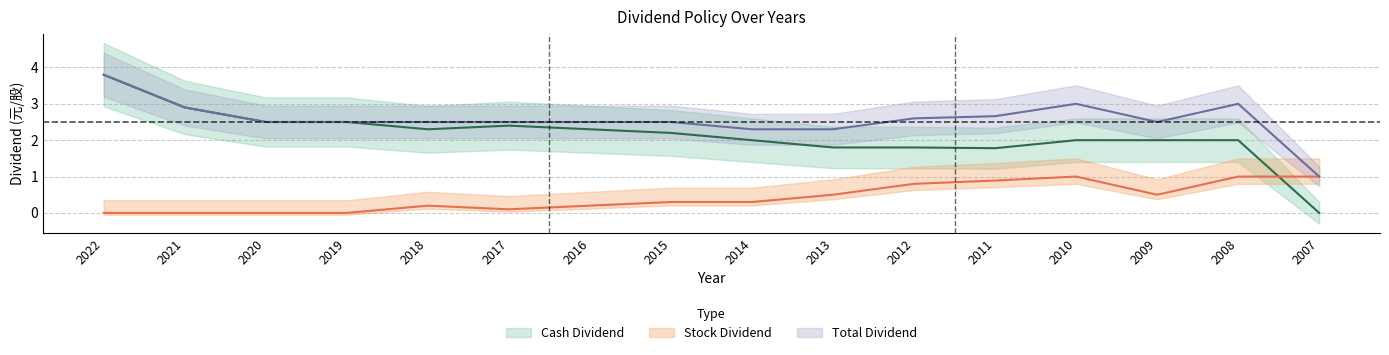

At 2015, list the series in order from smallest to largest.

Stock Dividend, Cash Dividend, Total Dividend